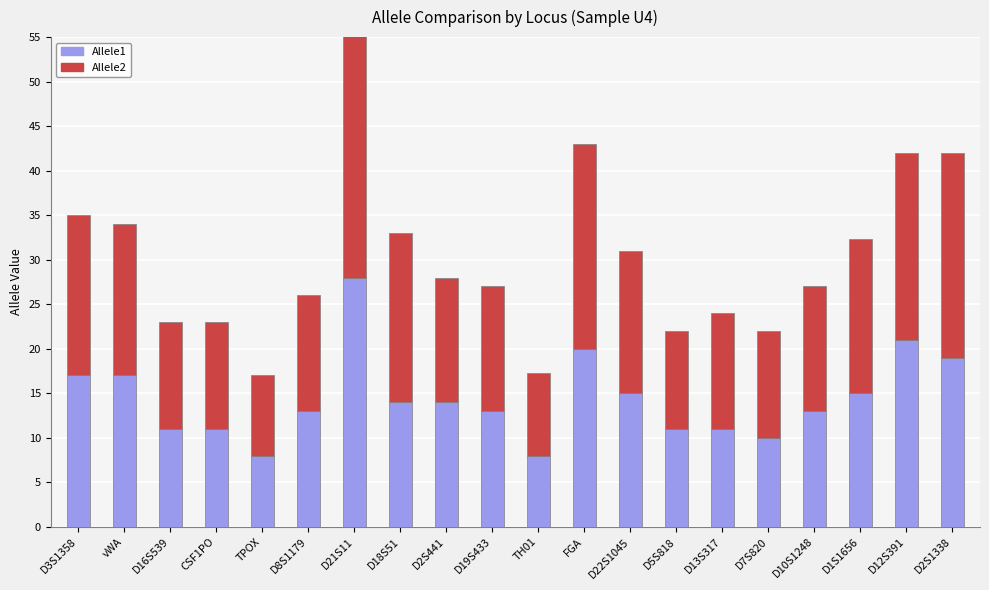

What is the spread (max minus min) of values at D16S539?

1.0